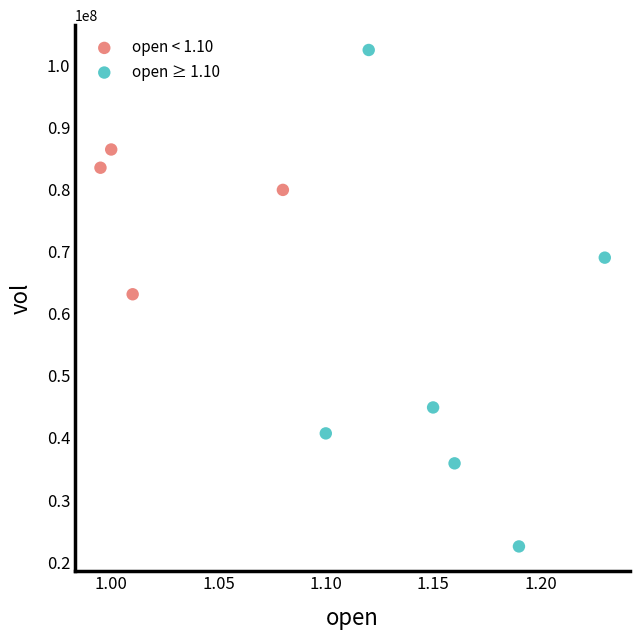

What are all the series names shown in the legend?

open < 1.10, open ≥ 1.10